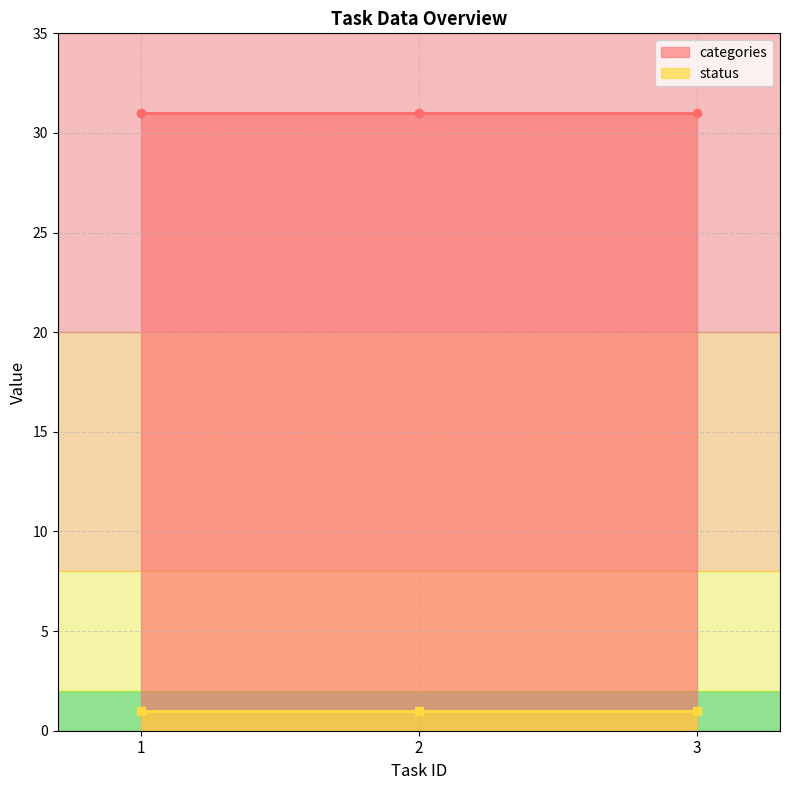

What is the minimum value shown in the chart?

1